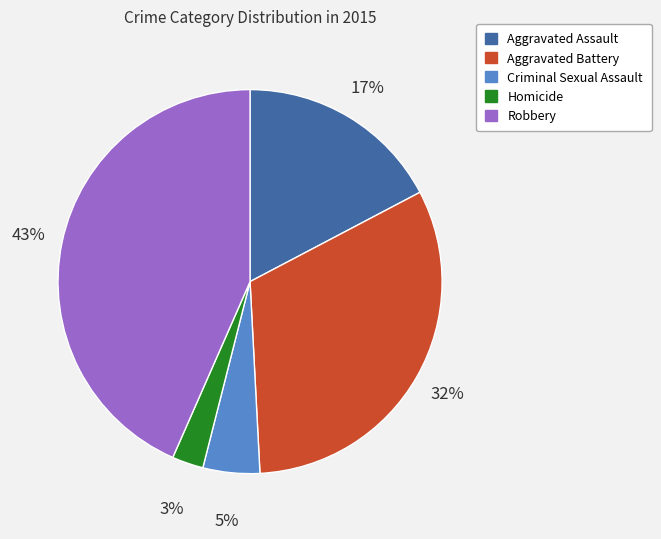

What is the smallest slice in the pie chart?

Homicide